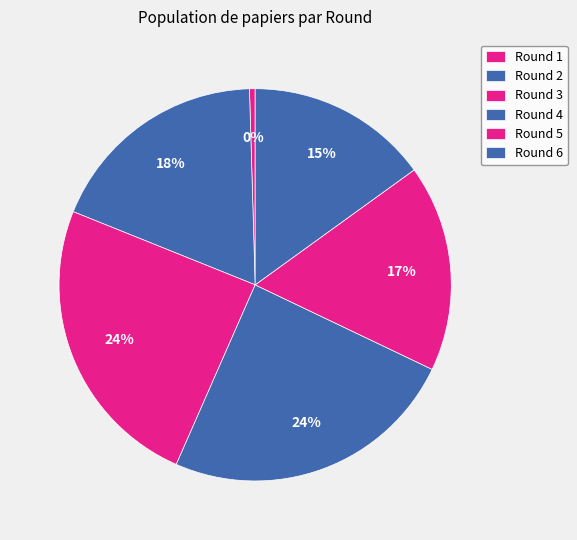

The Round 3 slice represents 14% of the pie. True or false?

False